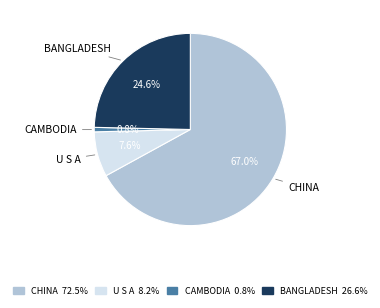

Which category has the smallest portion of the pie?

CAMBODIA